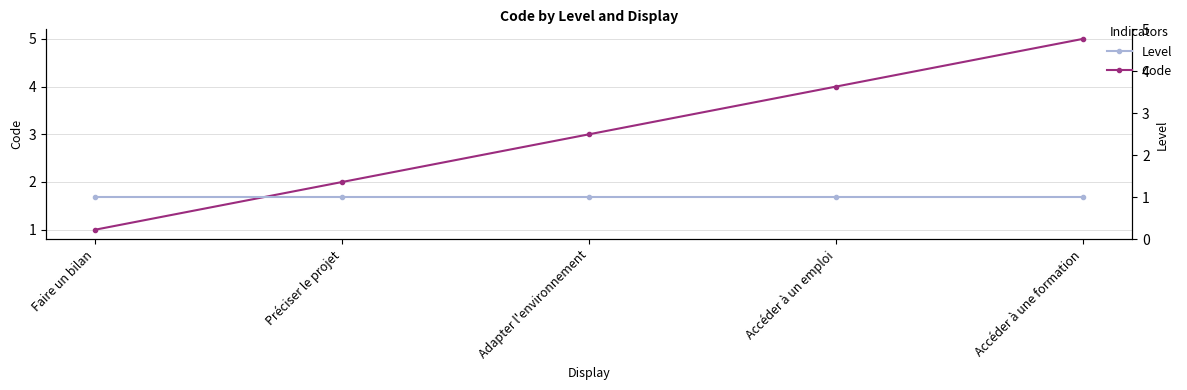

What is the difference between the highest and lowest values at Préciser le projet?

1